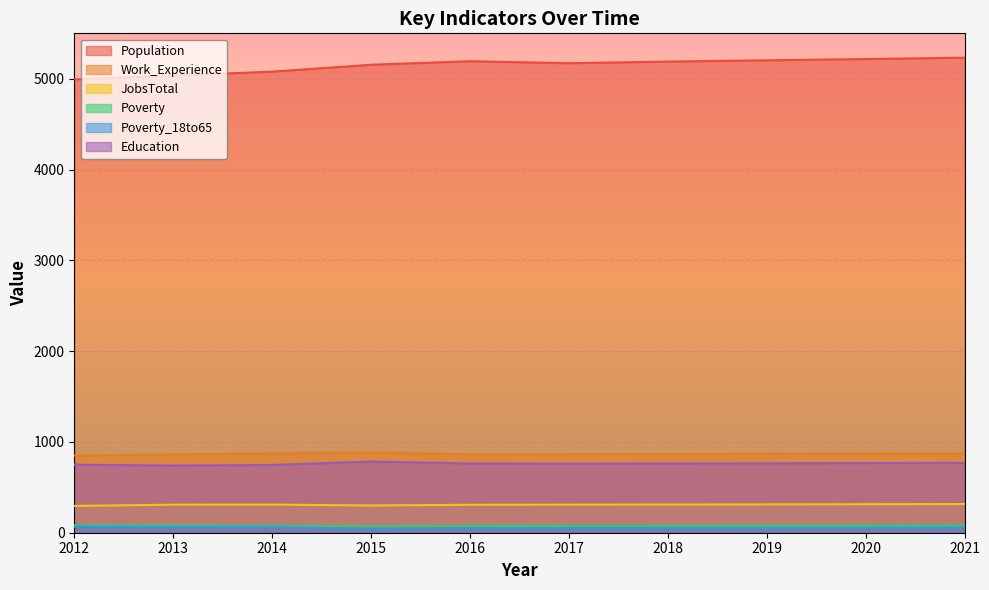

What is the sum of all JobsTotal values?

3084